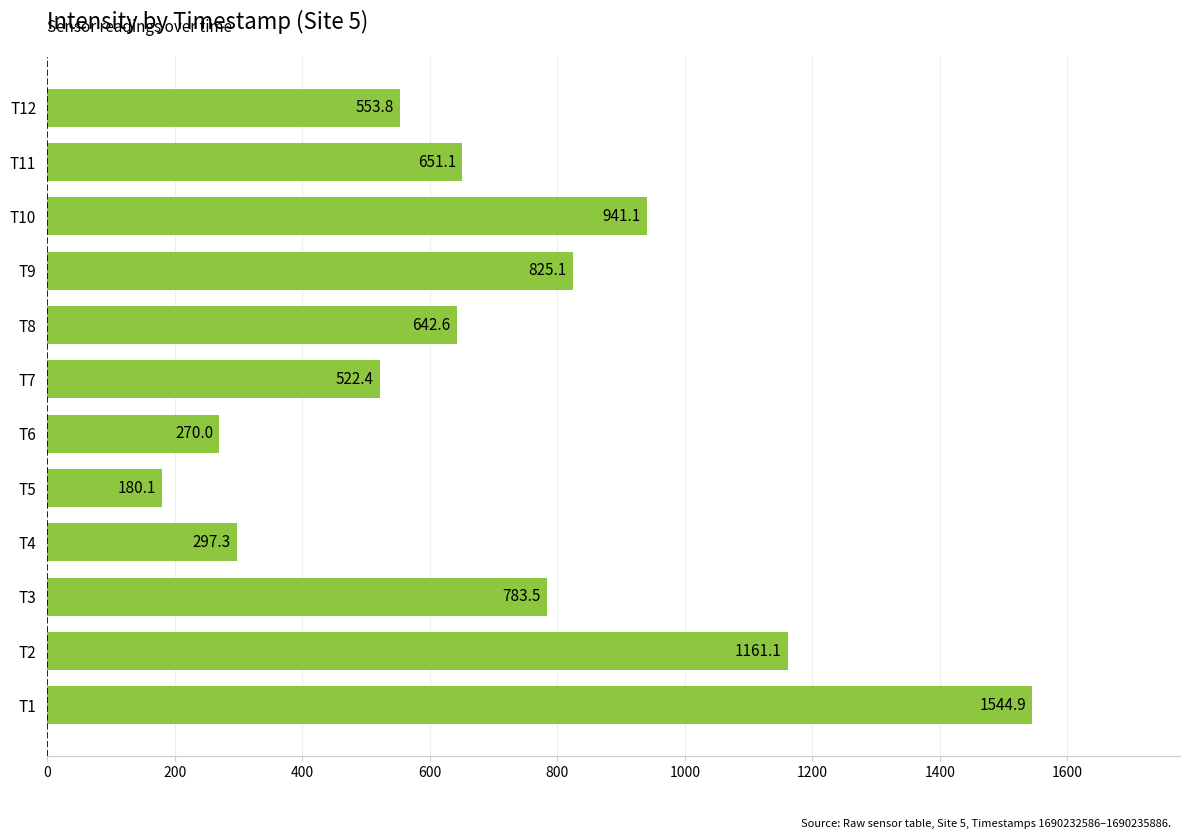

Is it true that the value at T7 is 522.4?

True